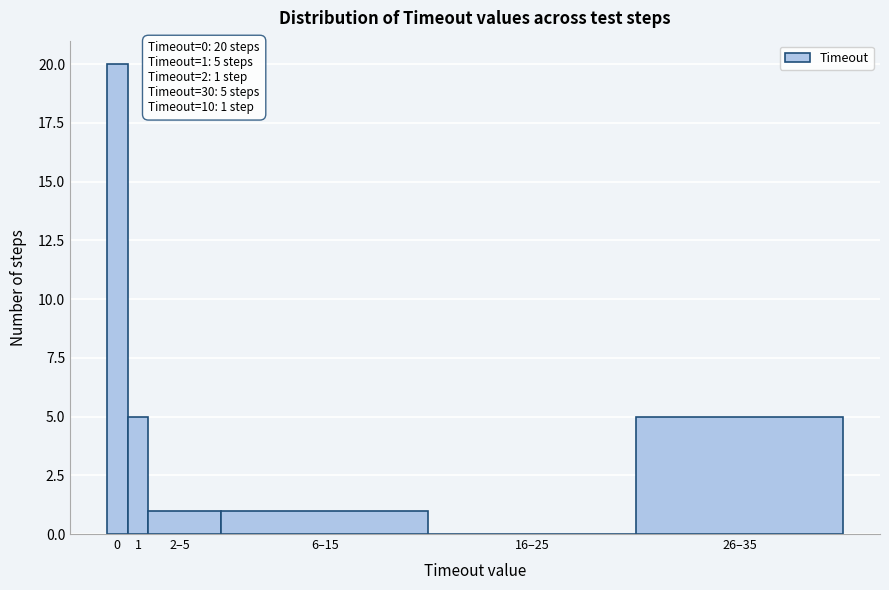

Reading right to left, transcribe all the data shown in this chart.

26–35=5	16–25=0	6–15=1	2–5=1	1=5	0=20